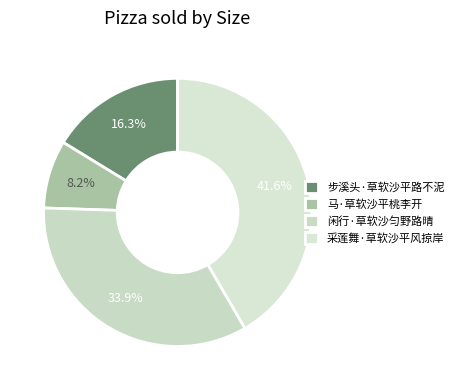

How many segments does this pie chart have?

4